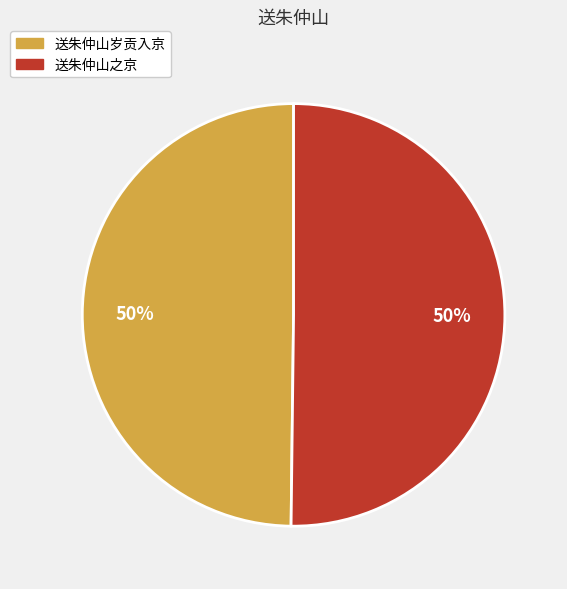

Is the sum of 送朱仲山之京 and 送朱仲山岁贡入京 greater than half?

Yes